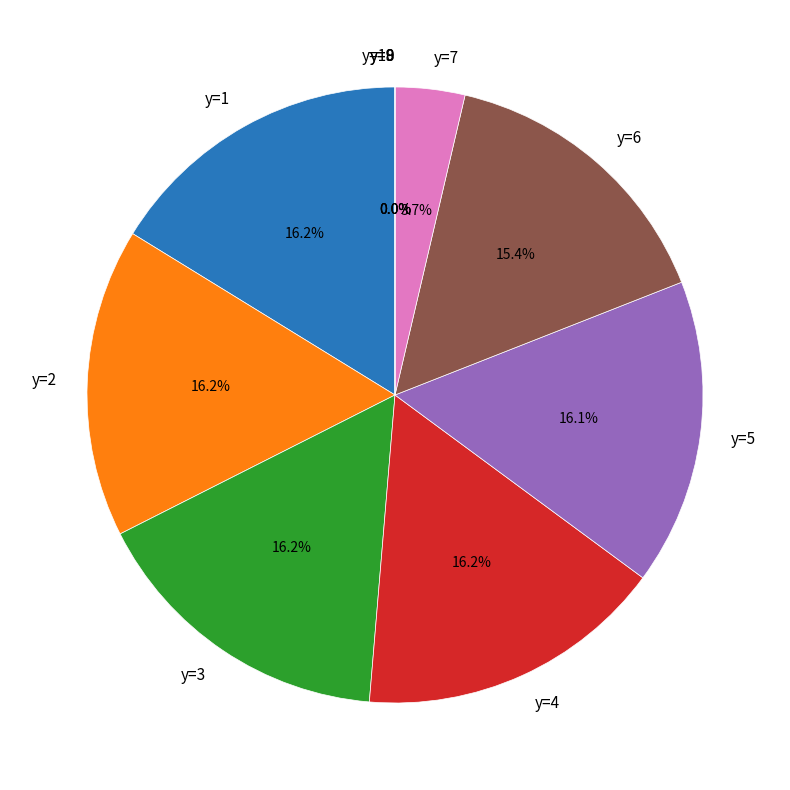

How many slices are in this pie chart?

10